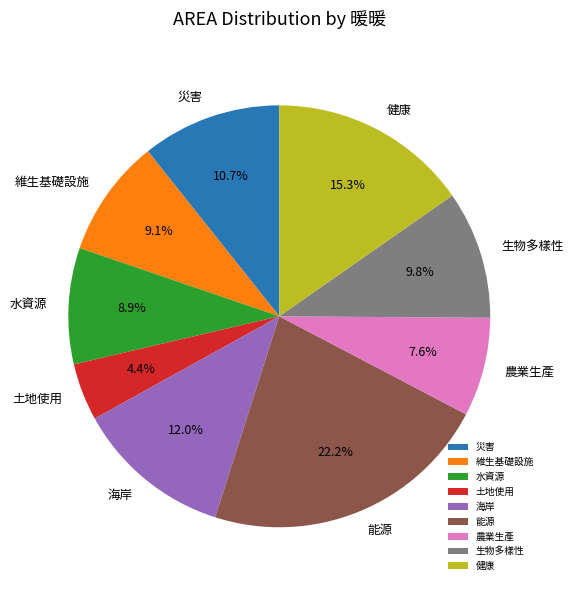

What percentage do 農業生產 and 健康 together represent?

22.9%